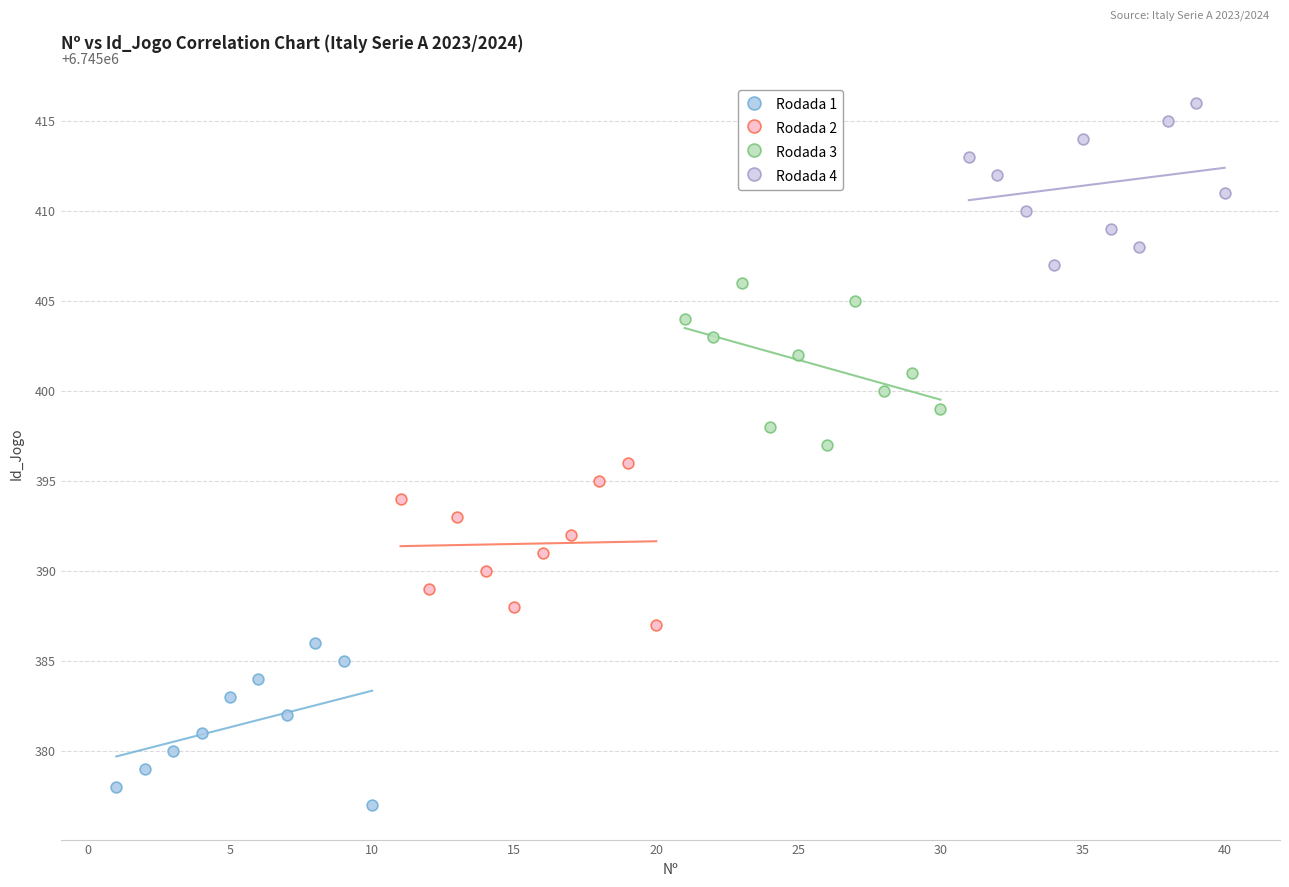

Which series reaches the minimum Y coordinate?

Rodada 1